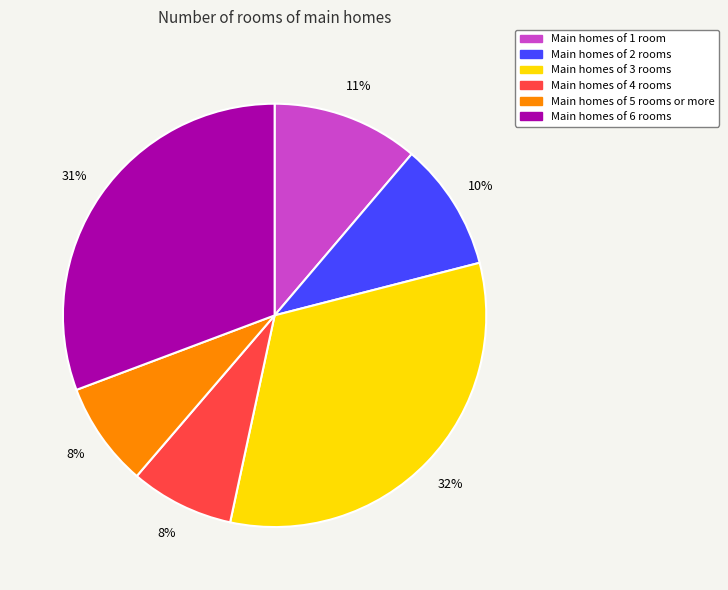

To the nearest percent, what is the difference between the largest and smallest slice percentages?

24%